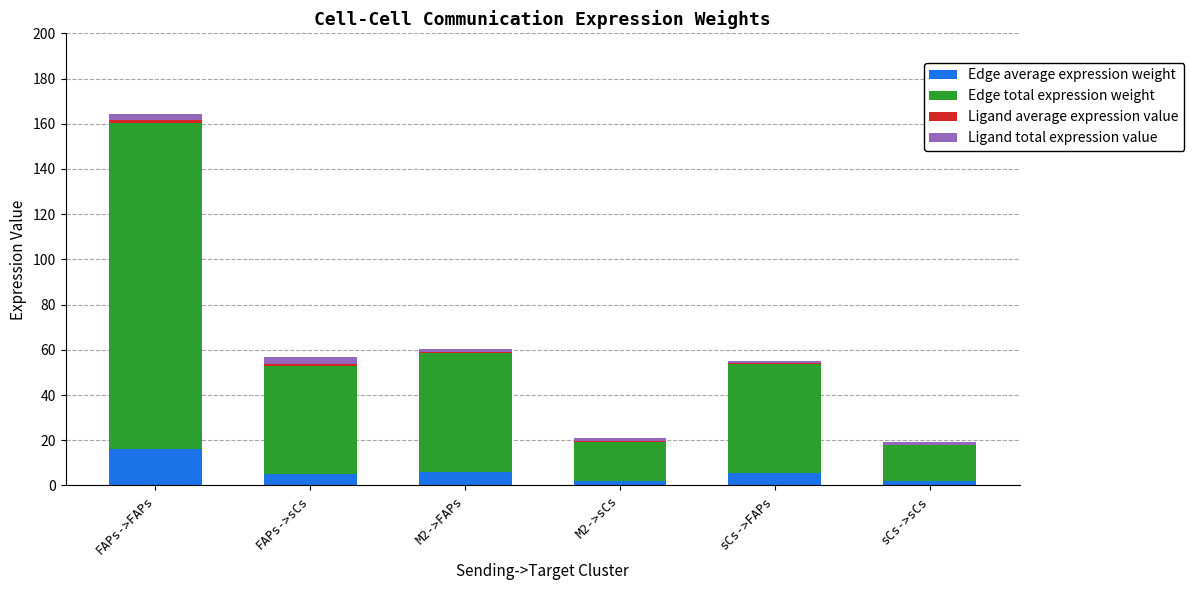

At which category is the sum across all series the highest?

FAPs->FAPs